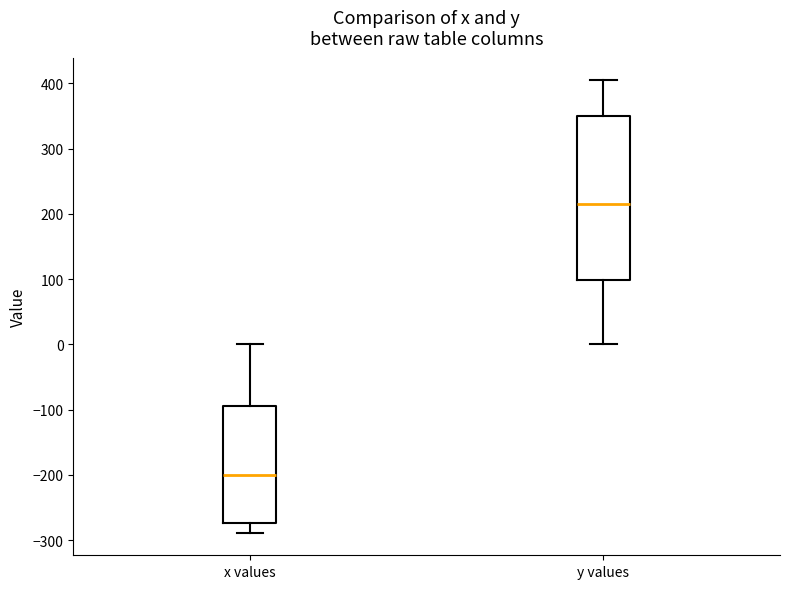

Where does the lower whisker of the box for y values end on the y-axis? The values are not printed on the chart, so give them approximately, as read against the axis.

0